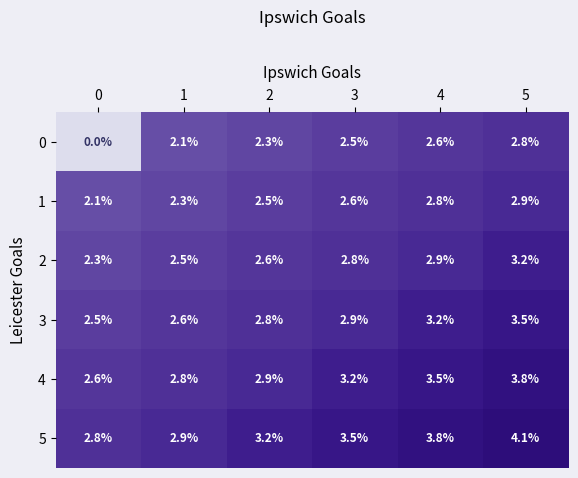

Which series has the largest total across all categories?

5